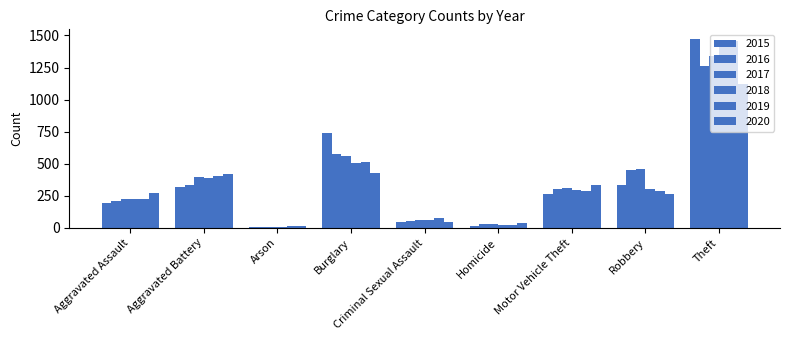

How many bars are there in total?

54